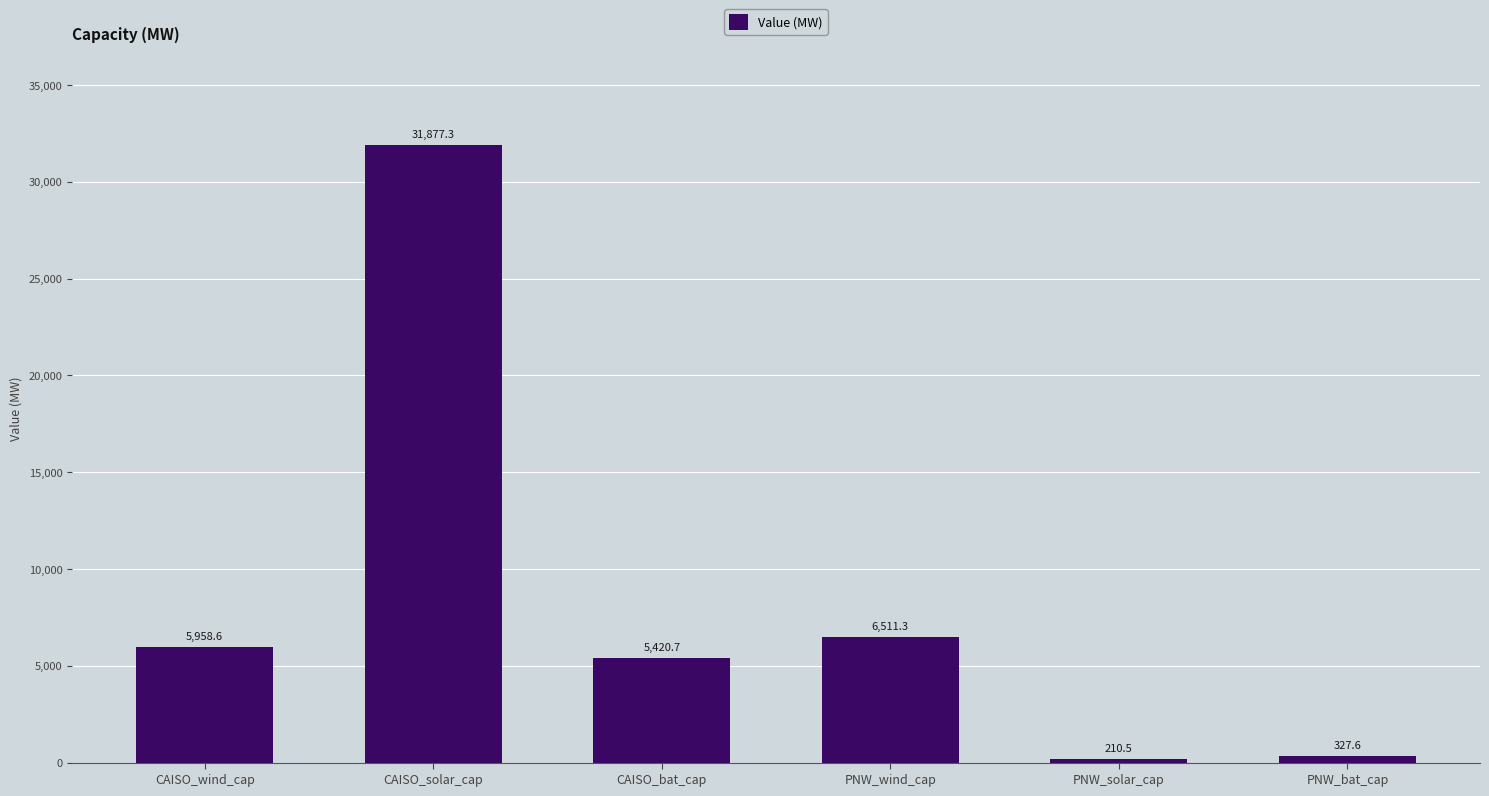

Read the value at PNW_solar_cap.

210.5